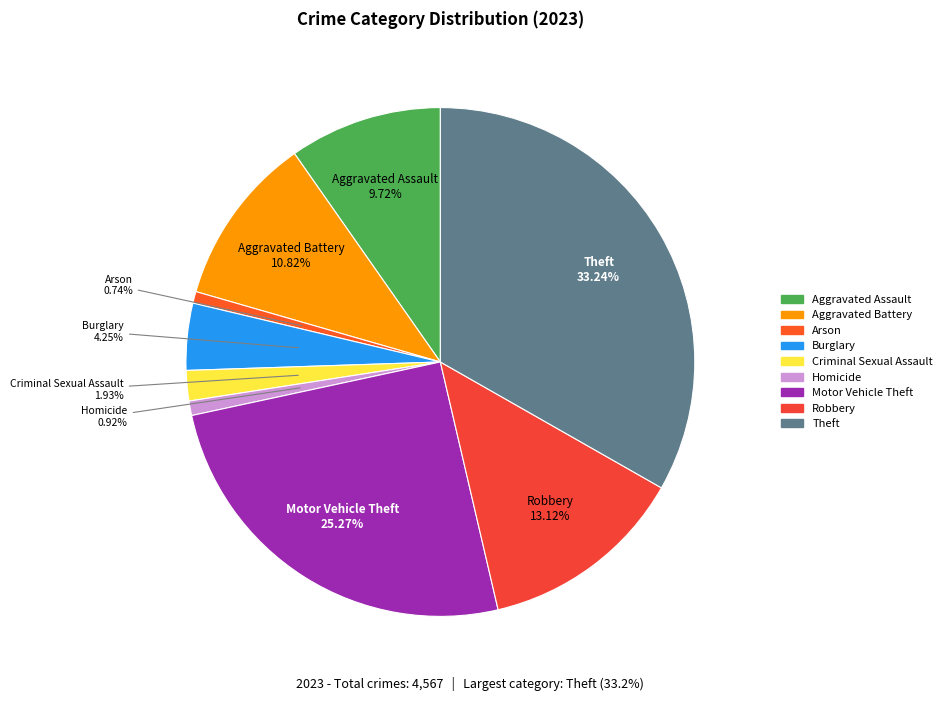

Is there any slice that represents more than half of the pie?

No